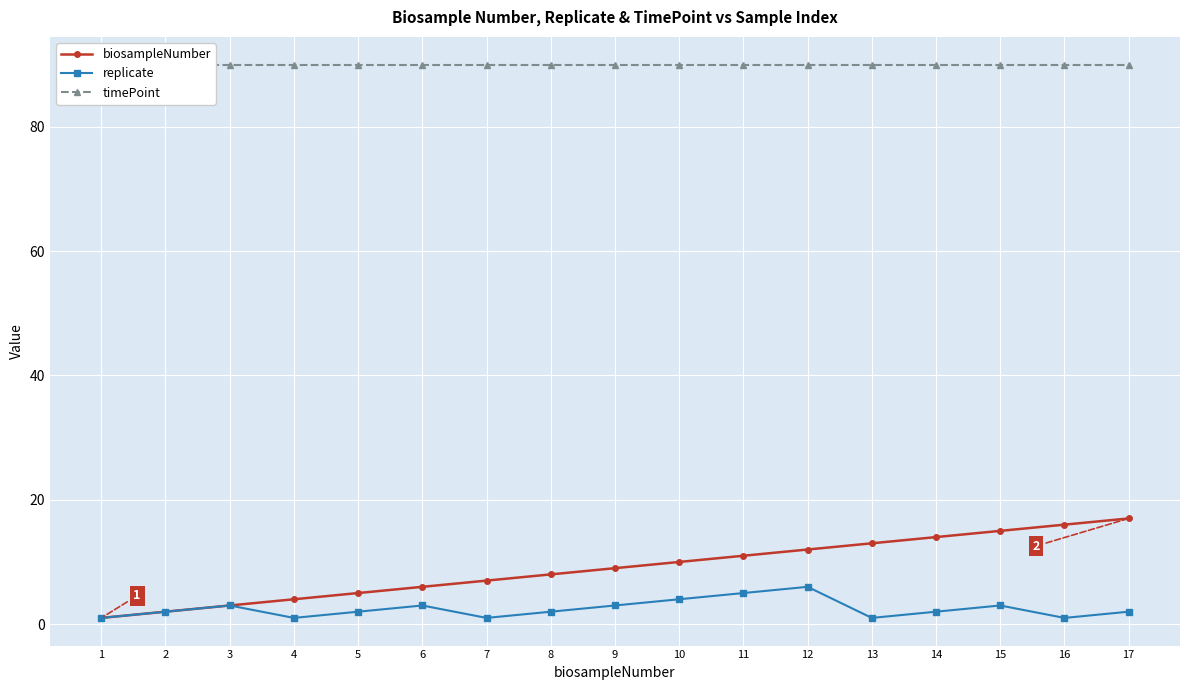

At how many categories does at least one series exceed 48?

17